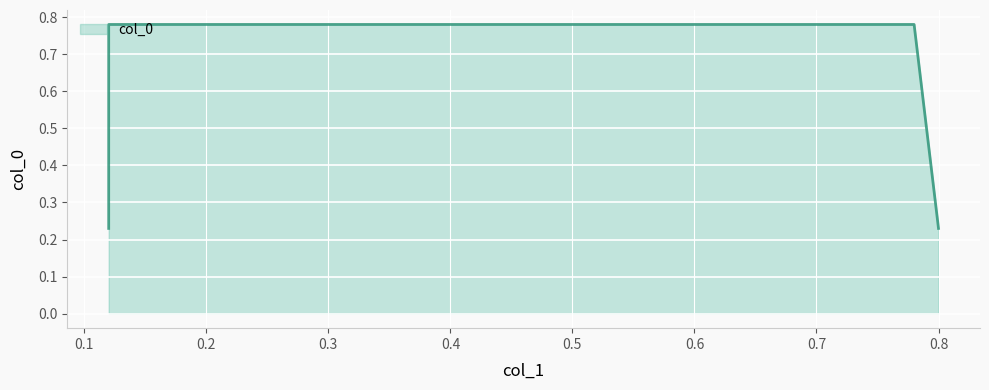

What is the label of the 4th point from the right?

0.12